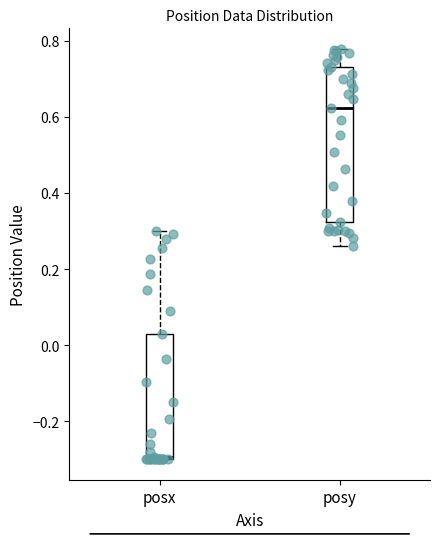

Which box is the tallest, from its lower edge to its upper edge?

posy